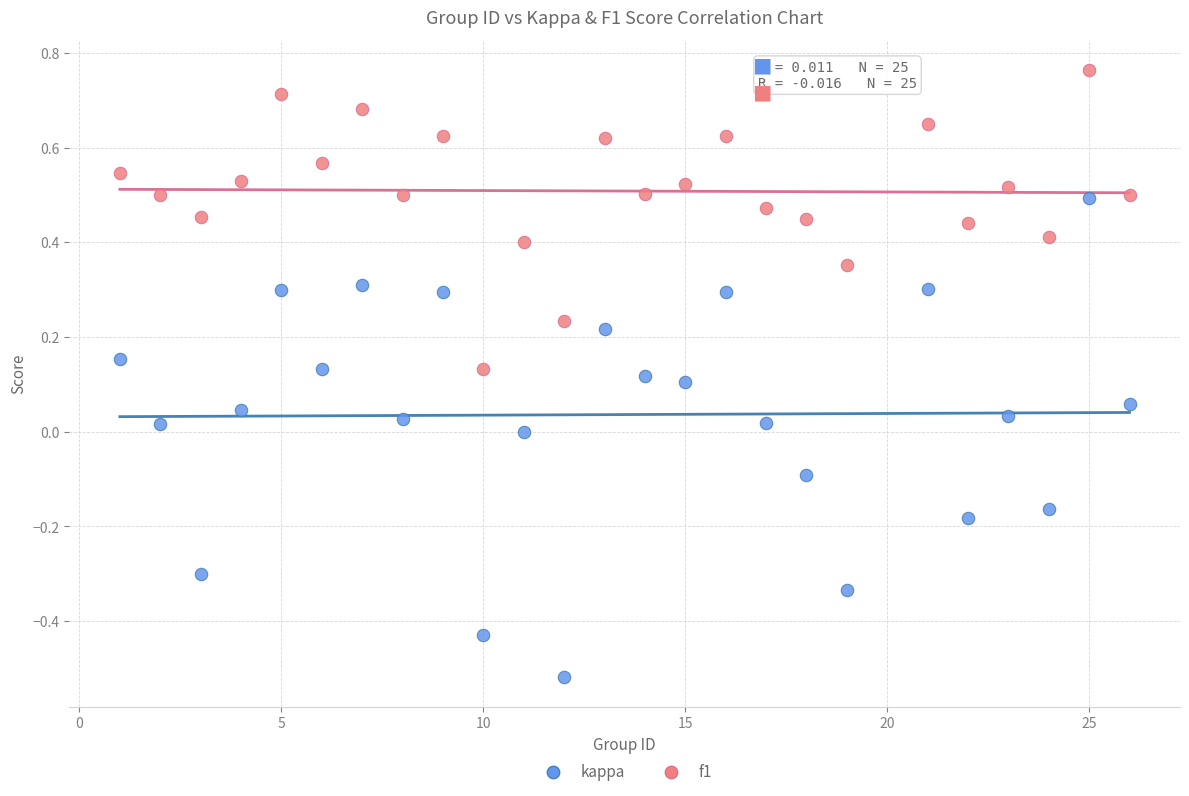

Across all data points, what is the range of X values (max minus min)?

25.0